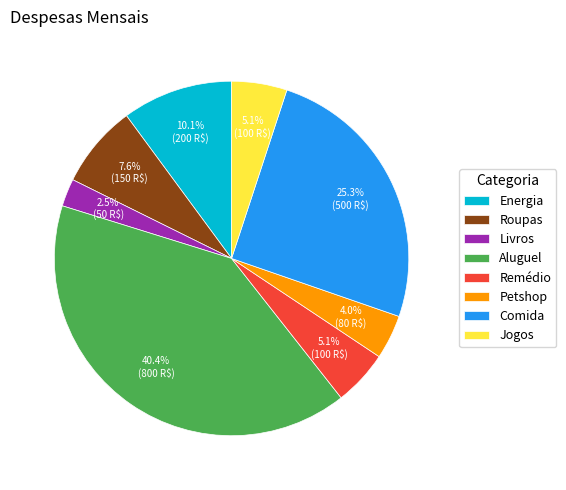

How much of the chart is everything except Livros?

97.5%